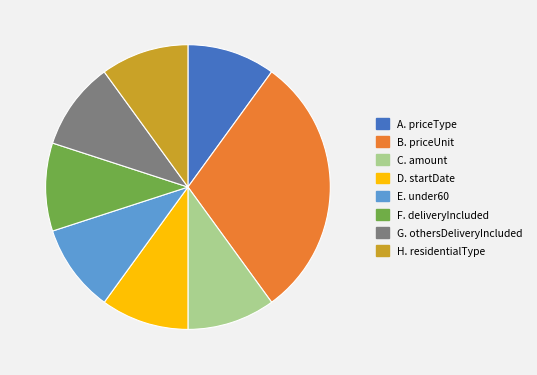

Is there any slice that represents more than half of the pie?

No